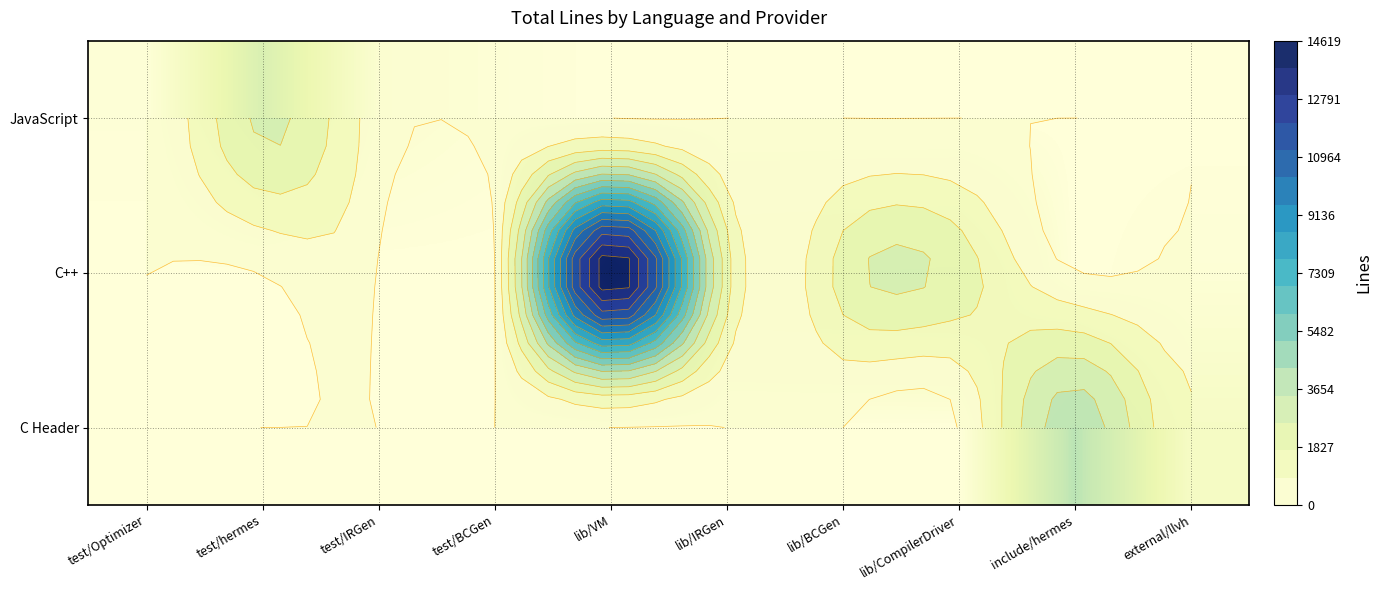

Which series has the widest spread of values?

C++